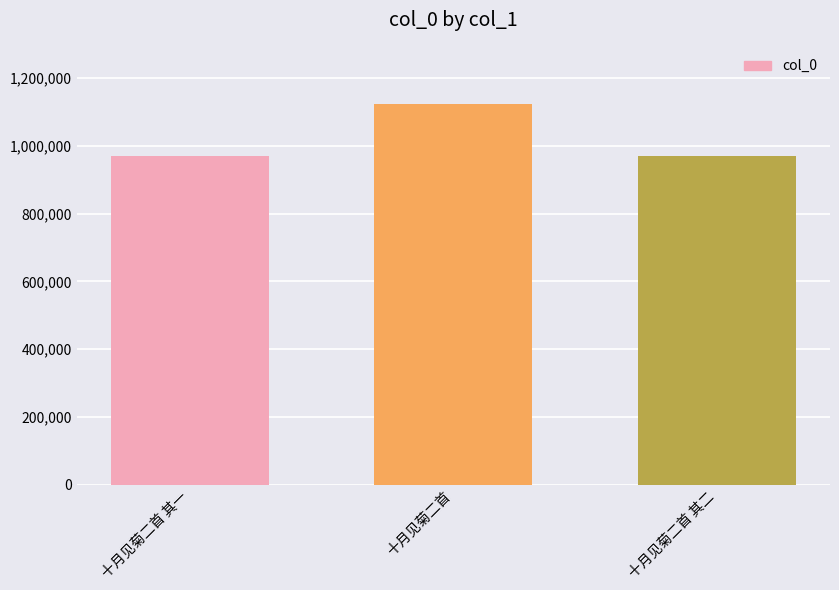

How many distinct data groups are displayed?

1